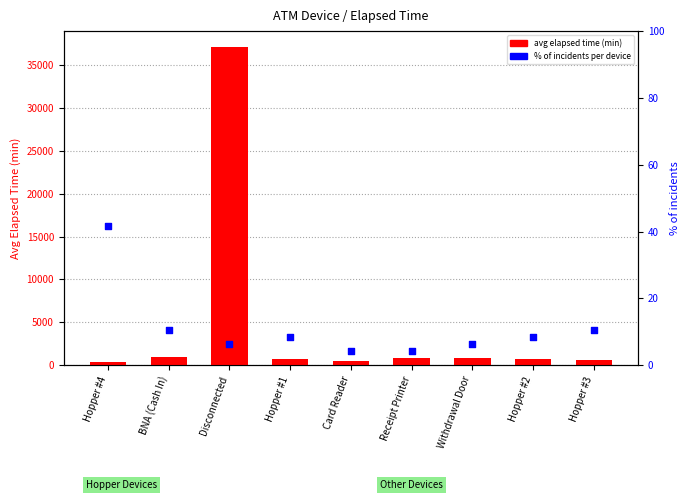

What are all the series names shown in the legend?

avg elapsed time (min), % of incidents per device